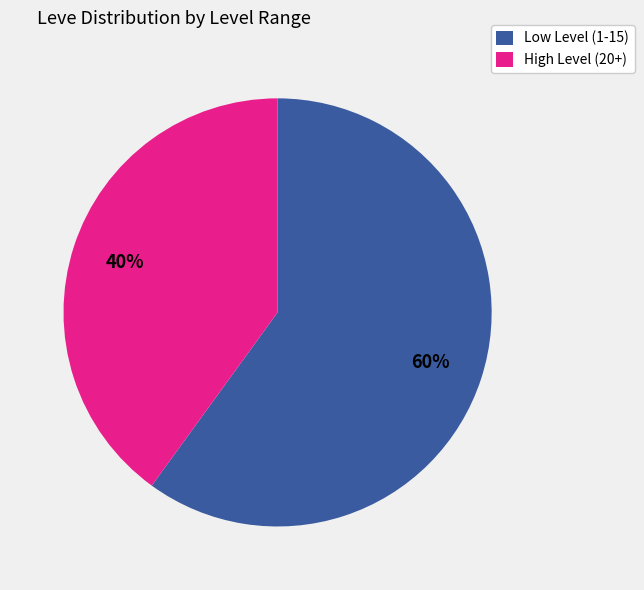

Is there a majority slice in this chart?

Yes